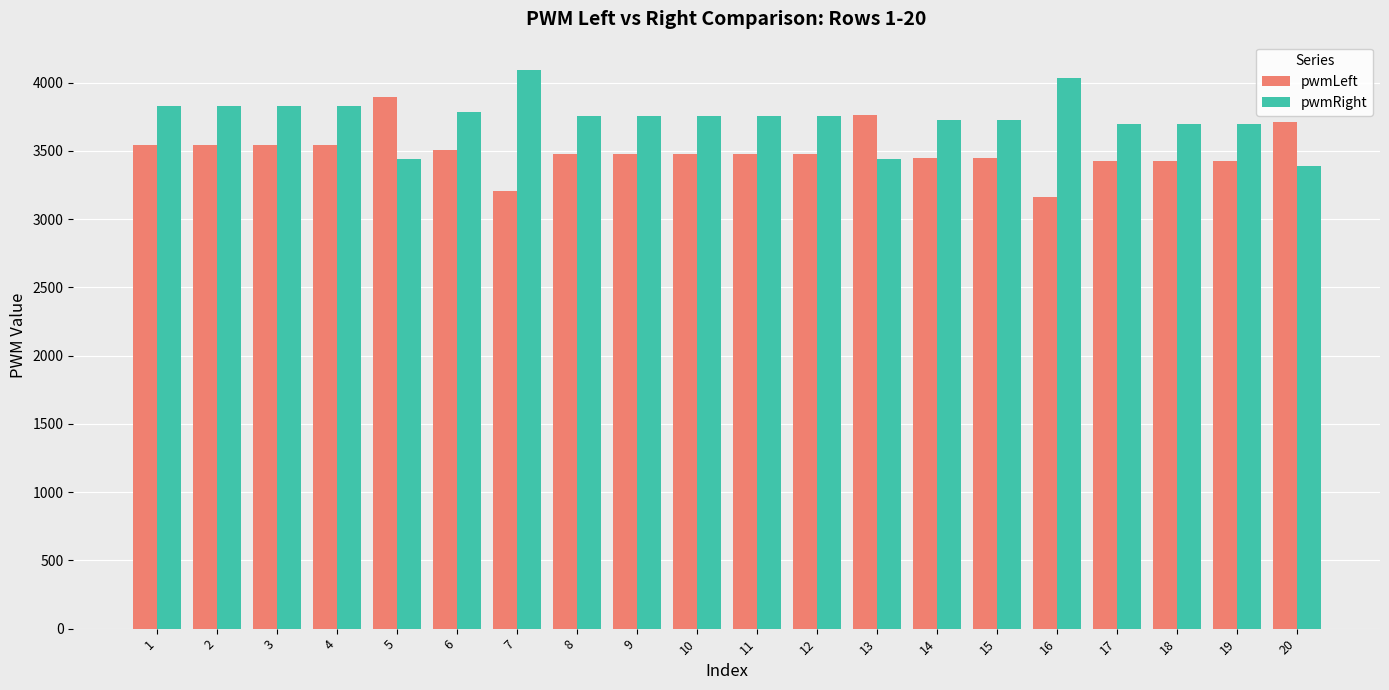

How many data points in pwmLeft are less than 3474?

7